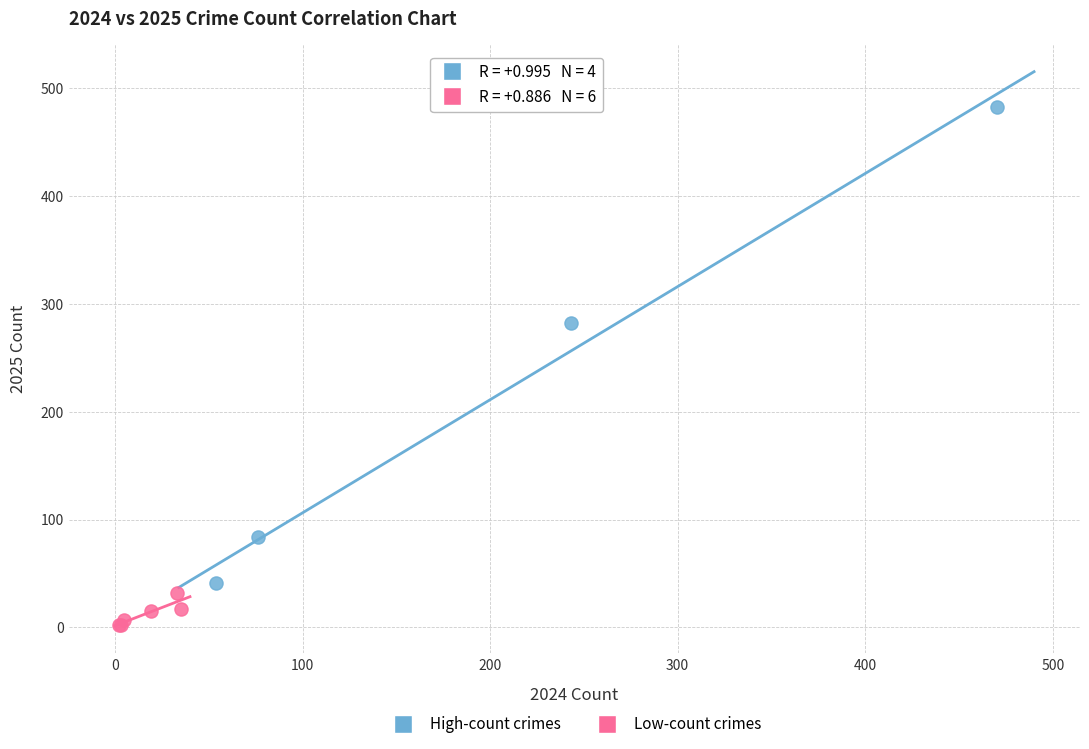

Which series reaches the maximum Y coordinate?

High-count crimes